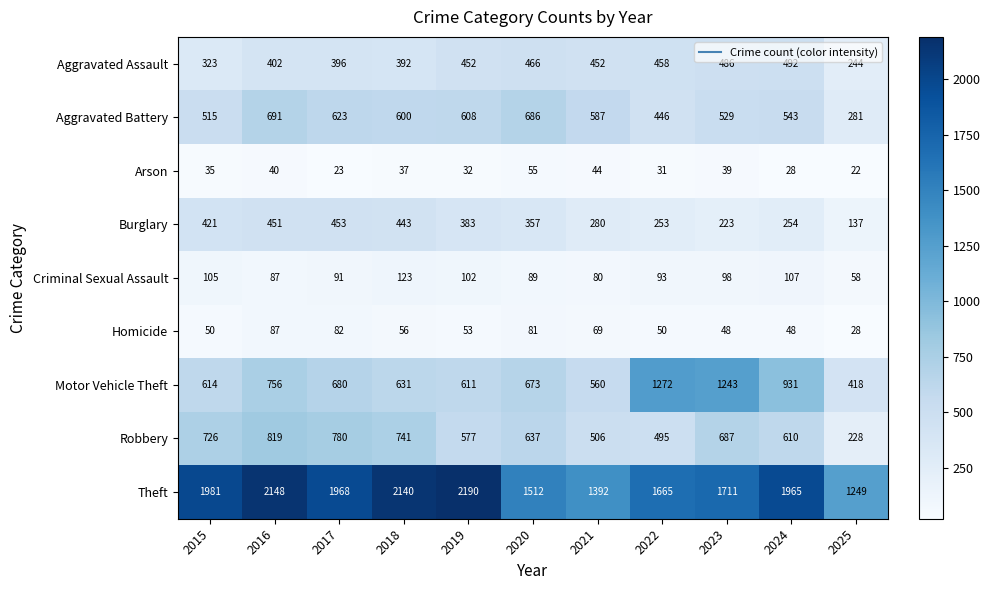

At 2020, list the series in order from smallest to largest.

Arson, Homicide, Criminal Sexual Assault, Burglary, Aggravated Assault, Robbery, Motor Vehicle Theft, Aggravated Battery, Theft